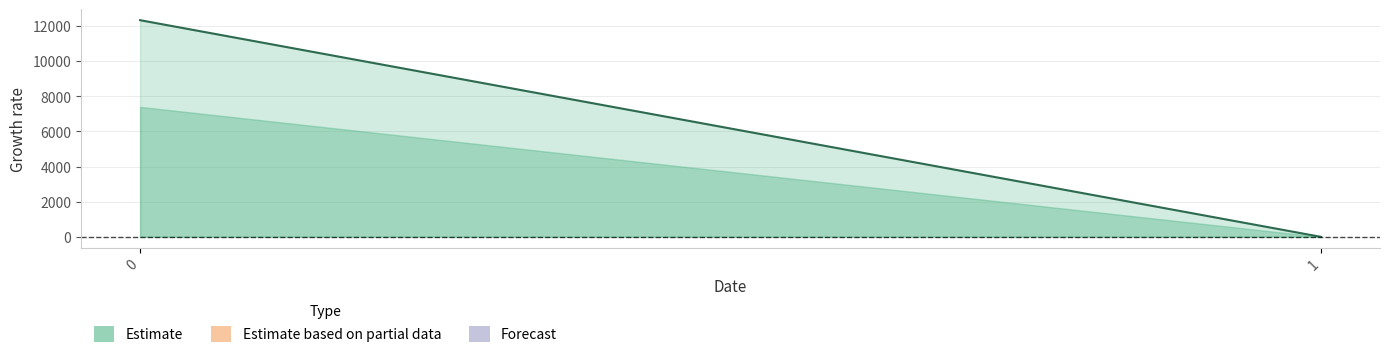

Which series has the largest range (max minus min)?

Estimate